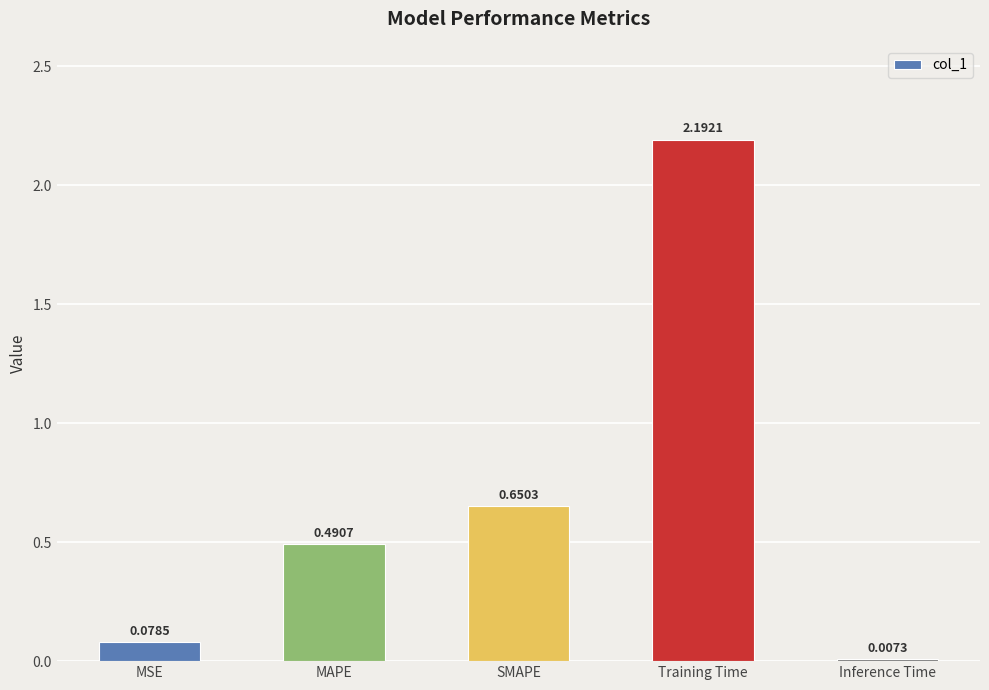

What is the change in value from MSE to Training Time?

+2.1